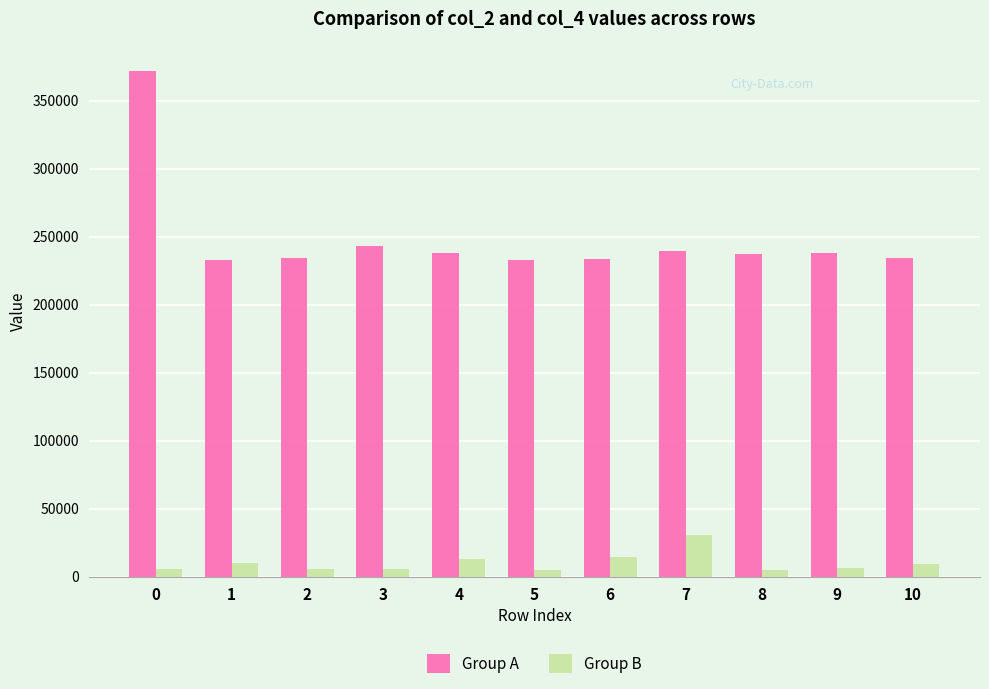

What is the value of the Group B bar at the 6th from the left?

5292